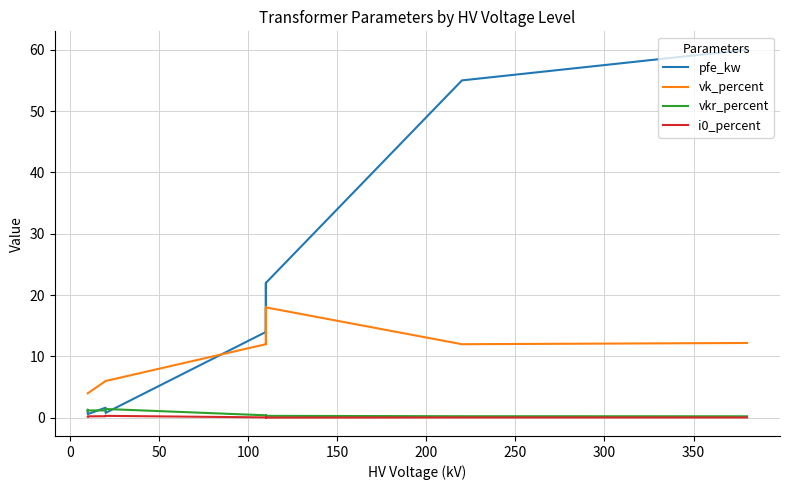

What is the difference between the pfe_kw values at 300 and 0?

41.0